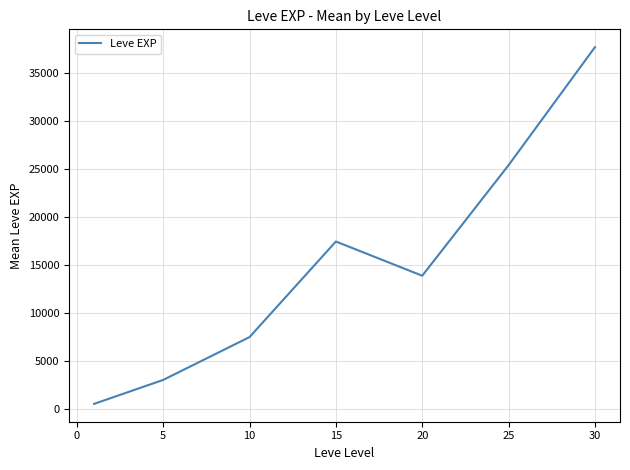

What is the greatest value displayed?

37715.0